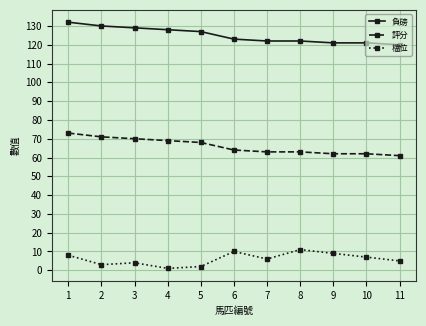

True or false: 檔位 and 負磅 cross at least once.

False